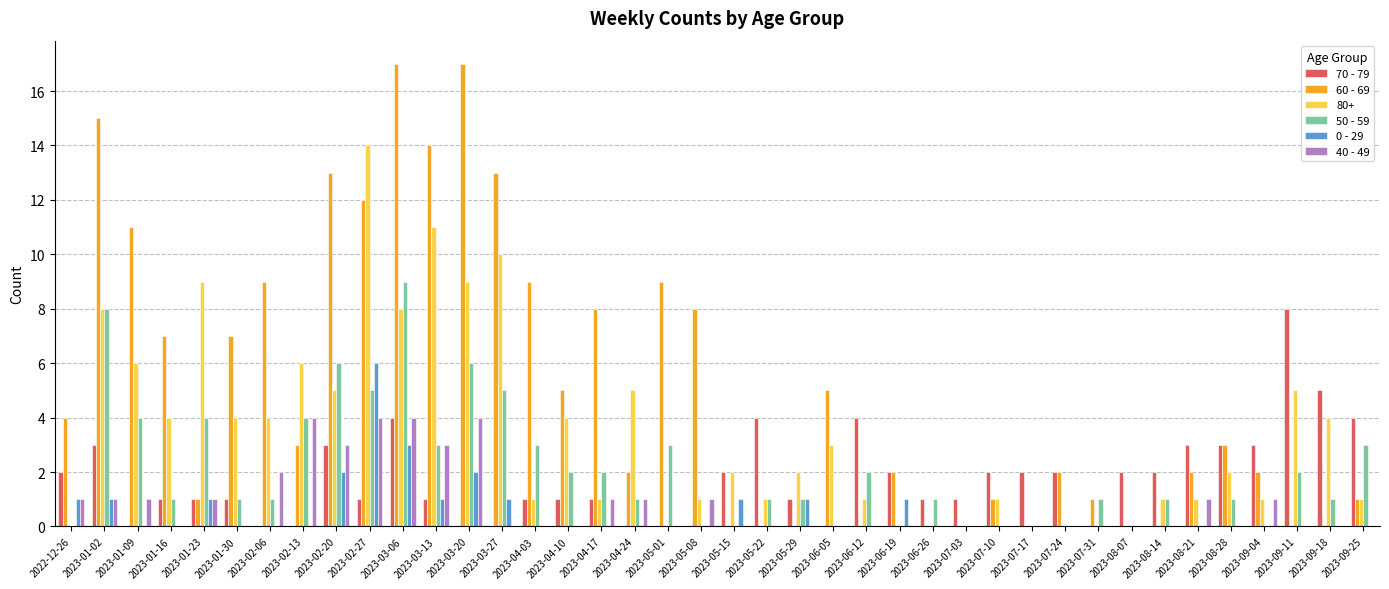

What is the total value across all series at 2023-05-15?

5